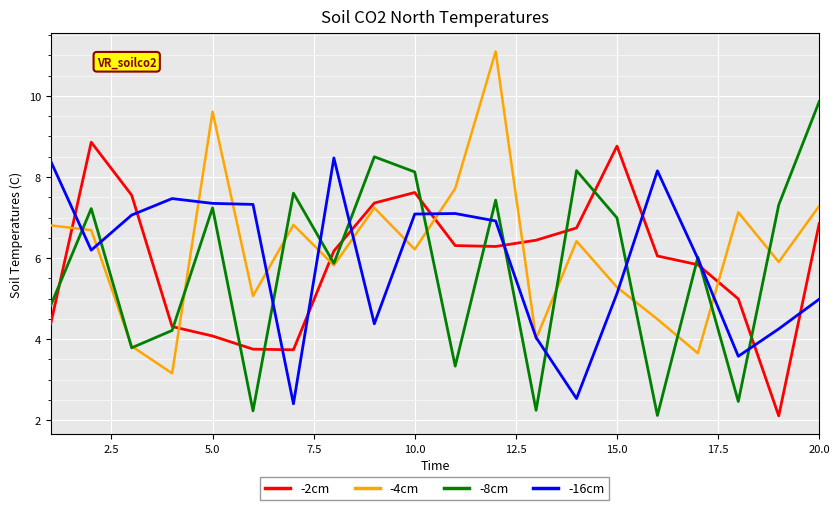

True or false: -2cm and -16cm cross at least once.

True